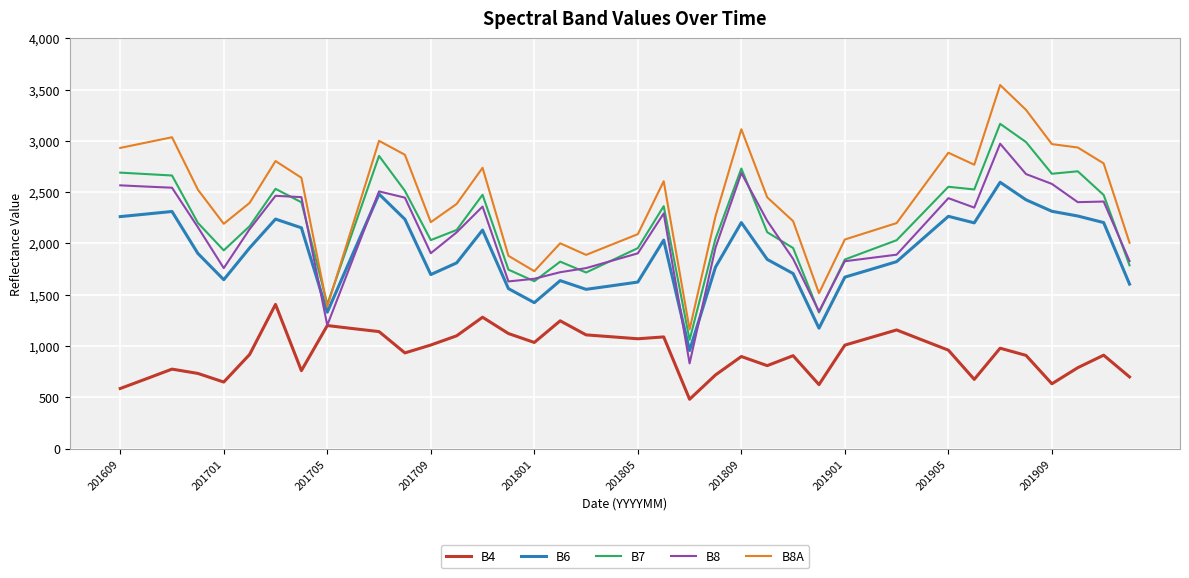

True or false: B8A and B8 intersect in this chart.

False